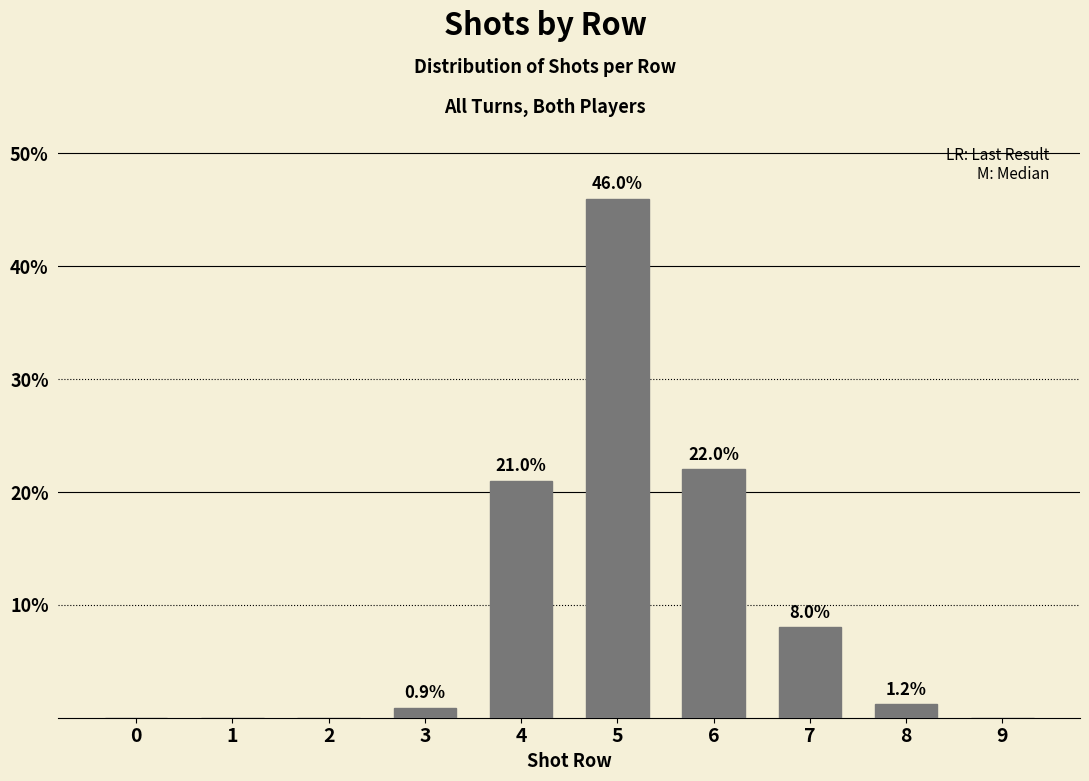

Are the bars horizontal?

No